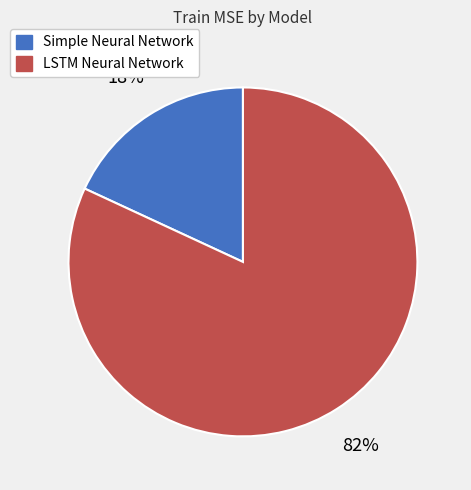

Count the number of slices in the pie.

2